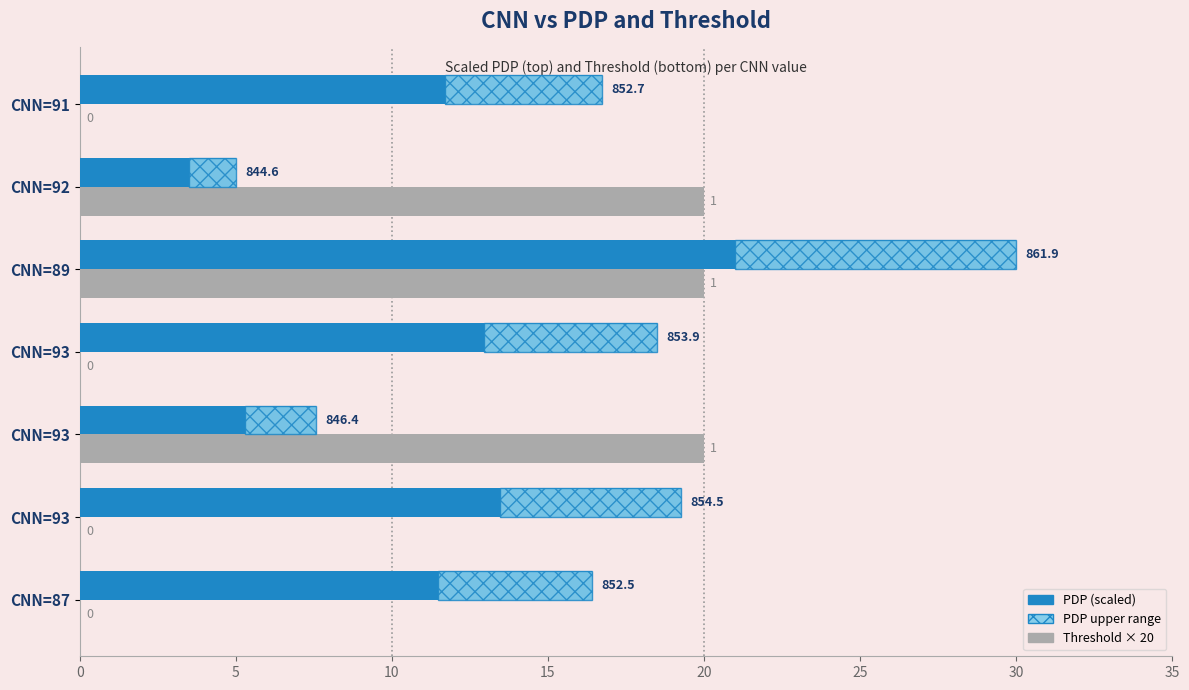

The value of PDP at CNN=91 is 16.7. True or false?

True